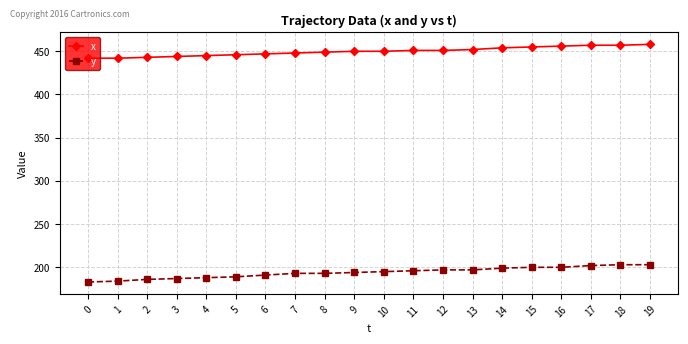

What is the sum of all x values?

8997